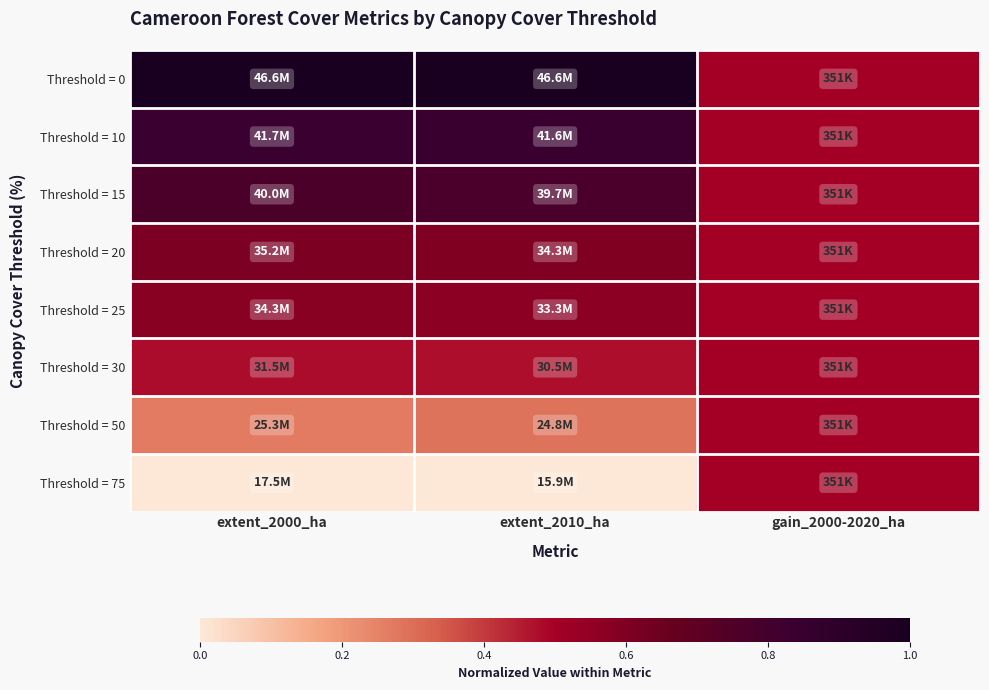

What is the total value across all series at extent_2000_ha?

4.5